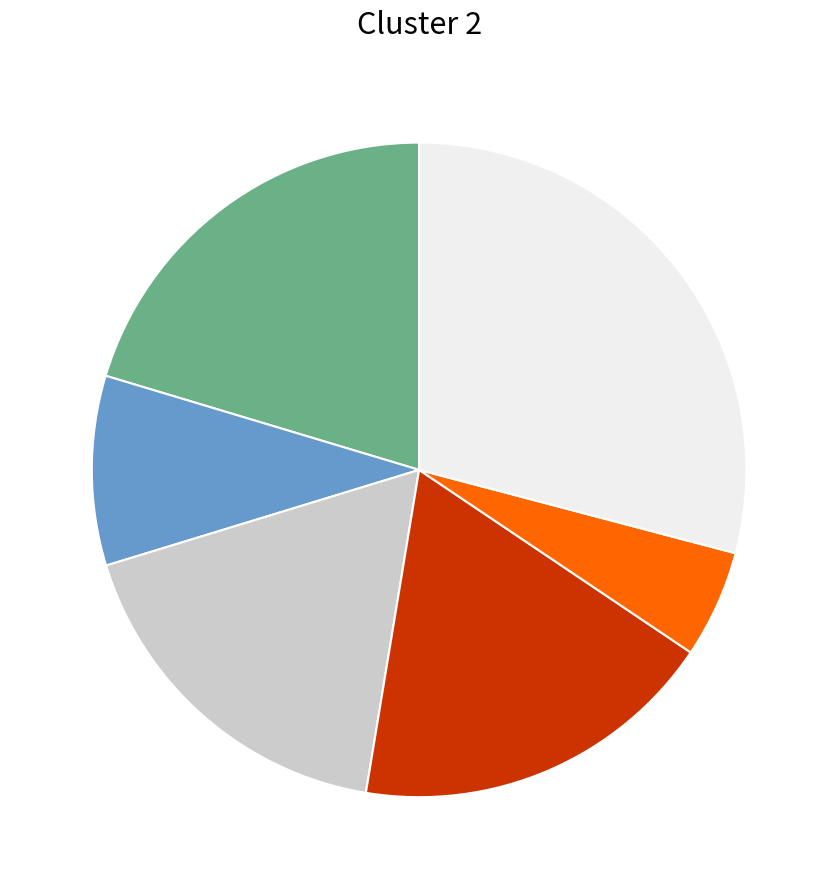

Is there a majority slice in this chart?

No